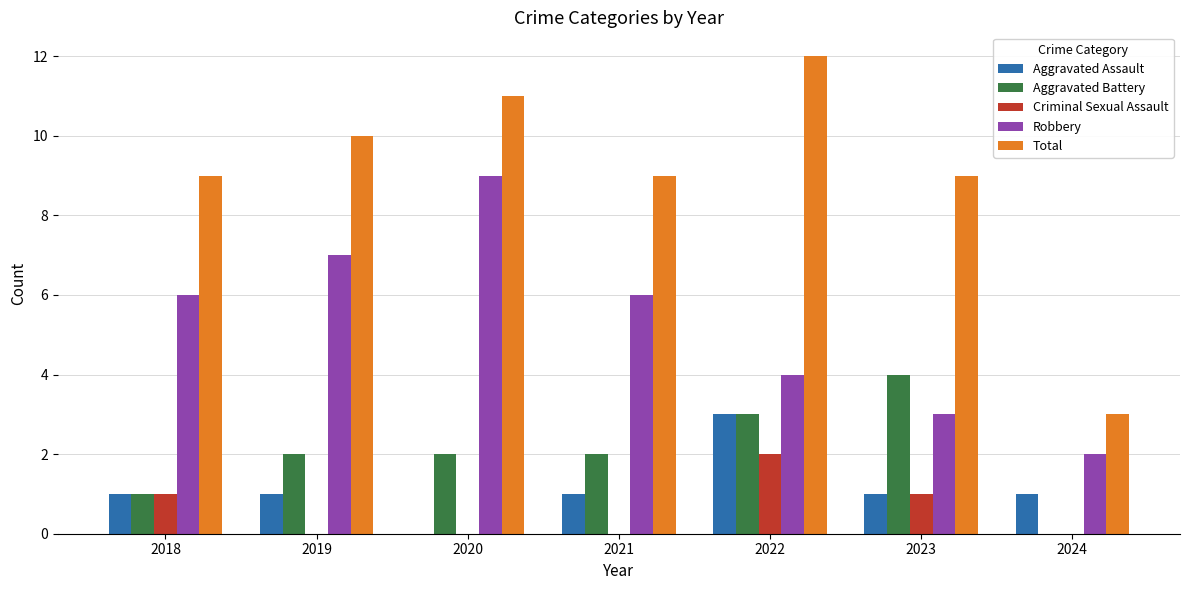

The Total series shows 4 at 2019. True or false?

False